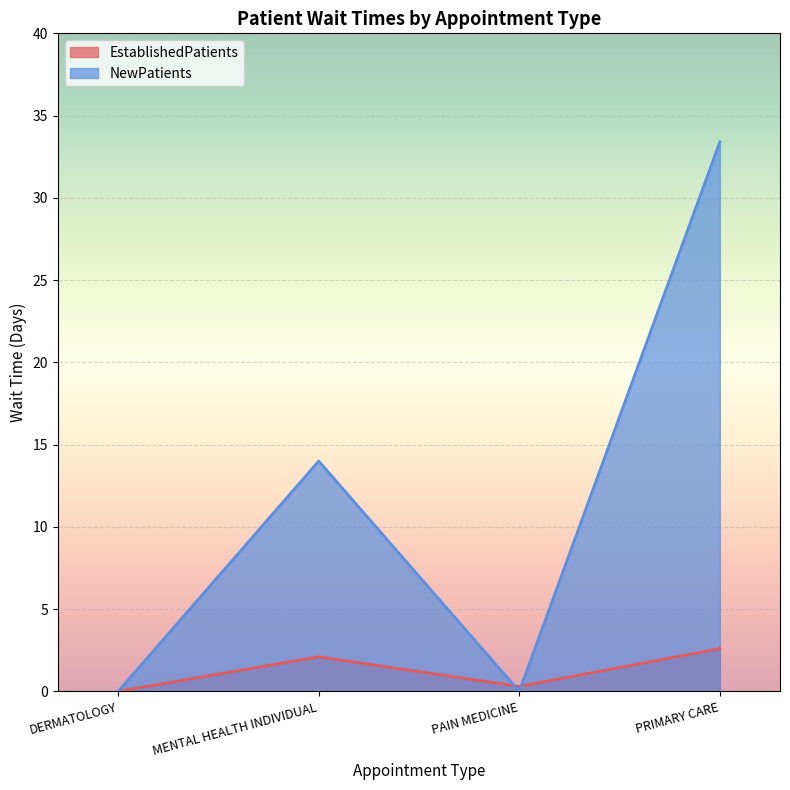

Where is the first local maximum for NewPatients?

MENTAL HEALTH INDIVIDUAL